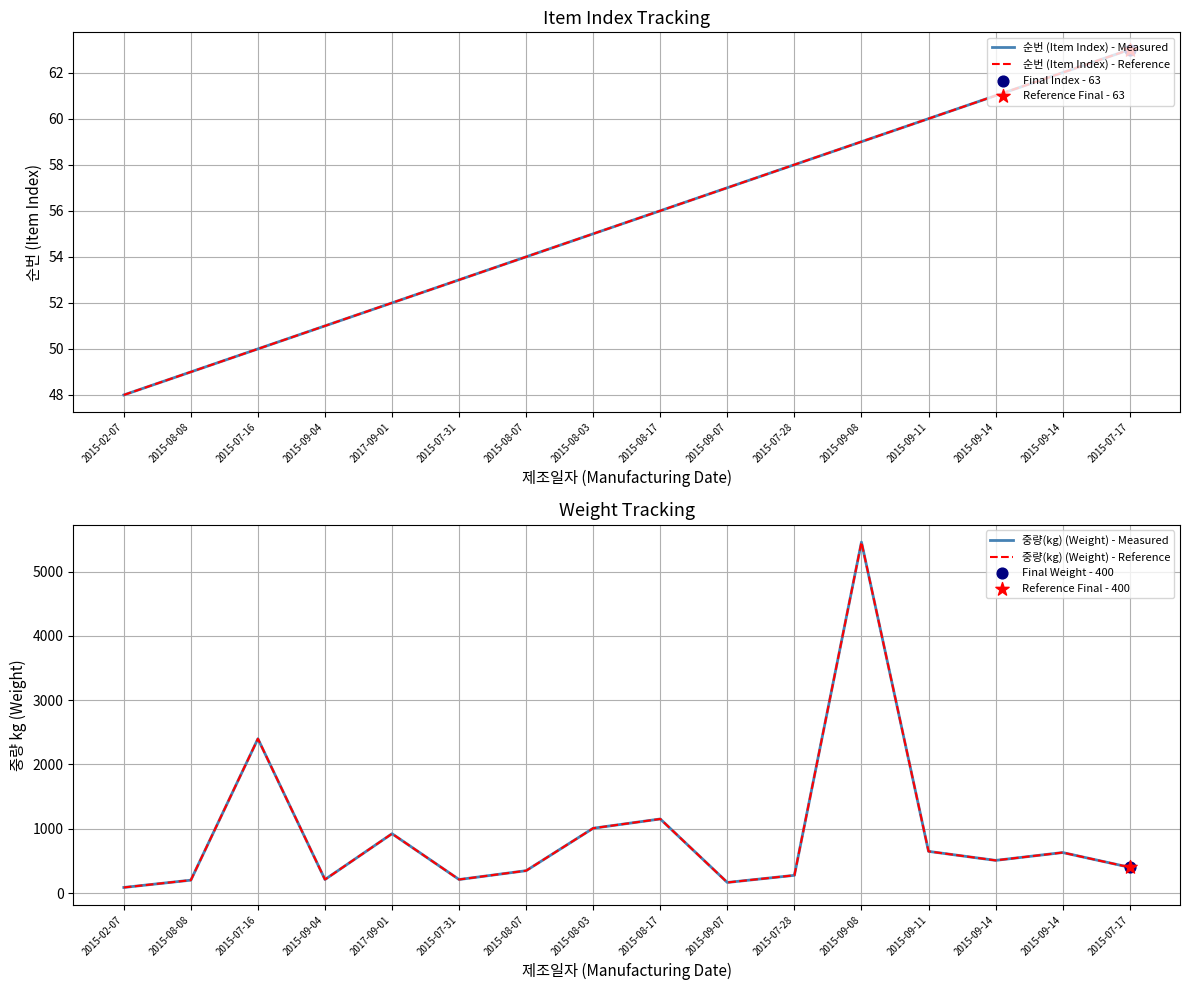

Is the value of 중량(kg) (Weight) - Measured at 2015-08-03 greater than the value of 순번 (Item Index) - Measured at 2015-09-04?

Yes